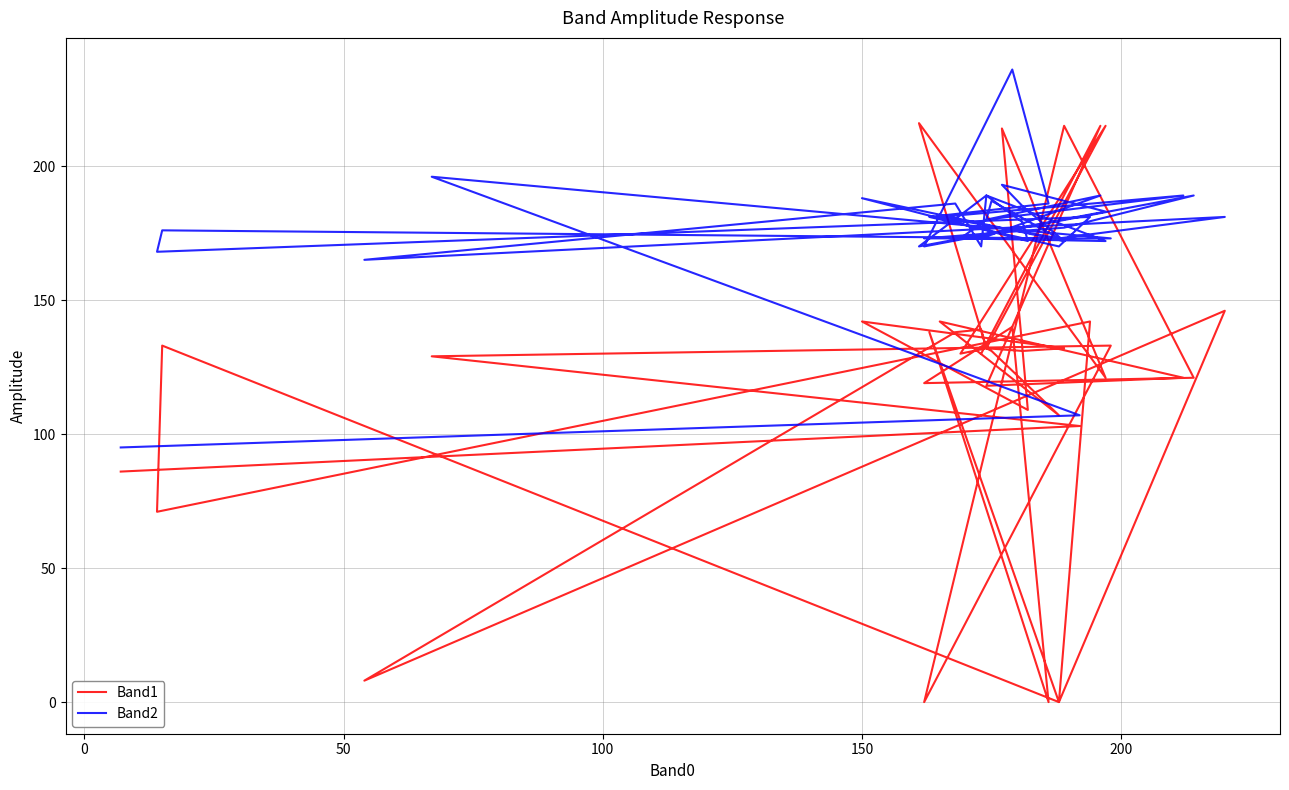

What is the average value of the Band1 series?

122